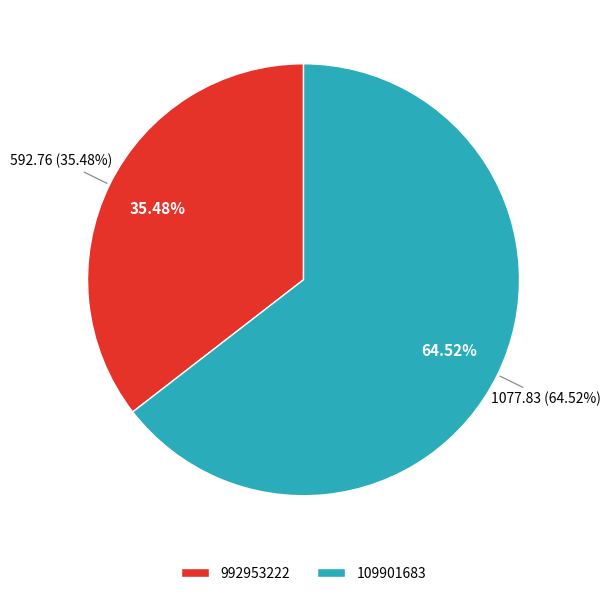

Rank the categories by value from lowest to highest.

992953222, 109901683